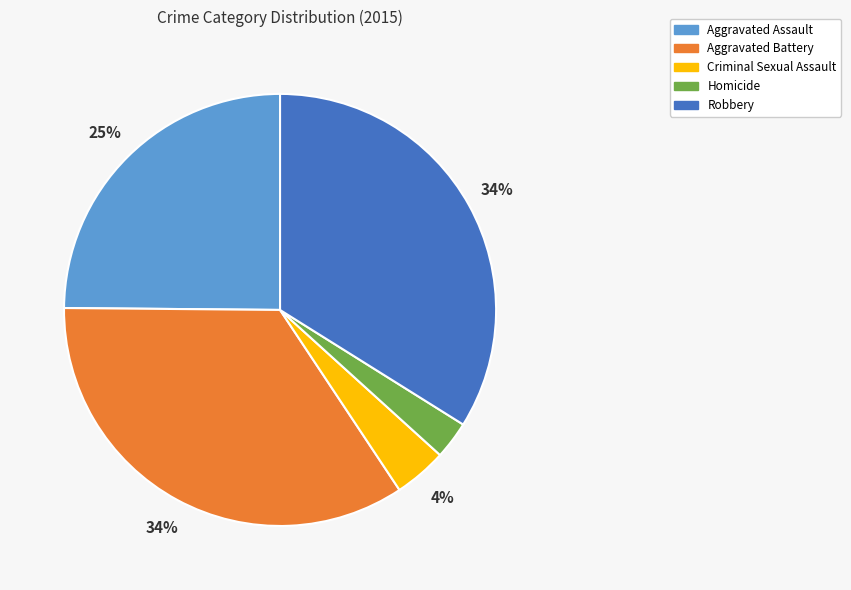

Which has a higher value, Criminal Sexual Assault or Aggravated Assault?

Aggravated Assault